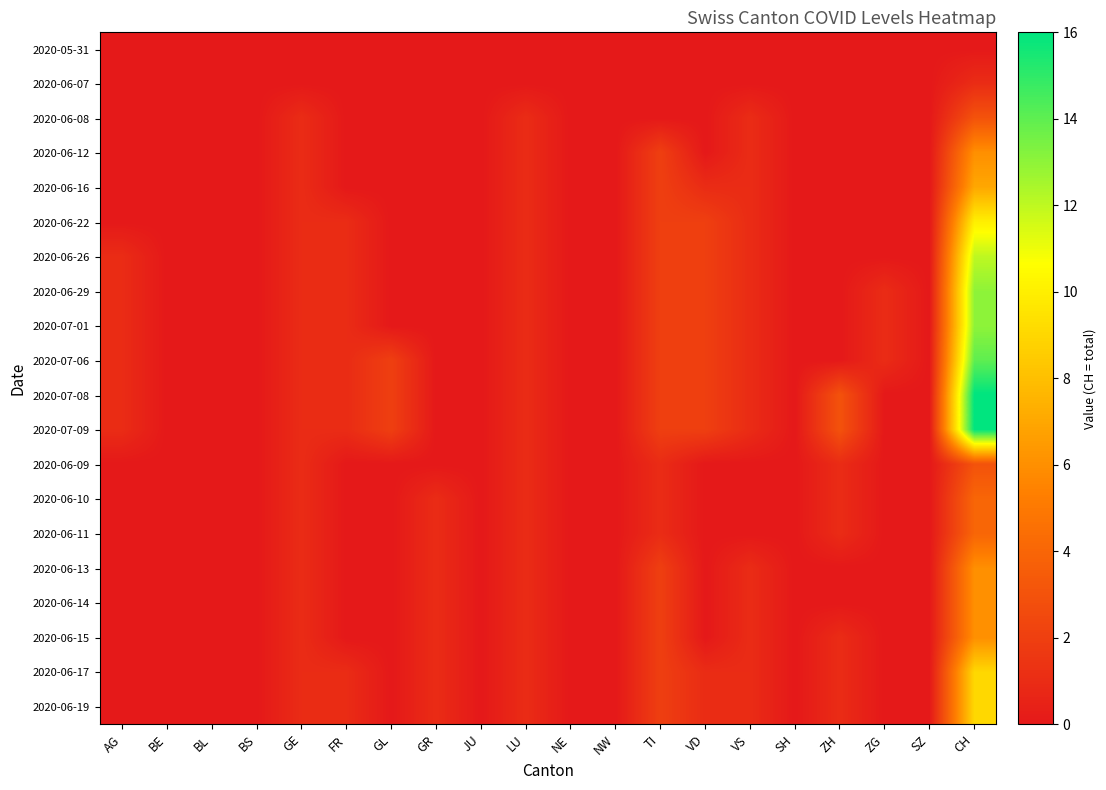

At which category does the chart reach its peak across all series?

CH